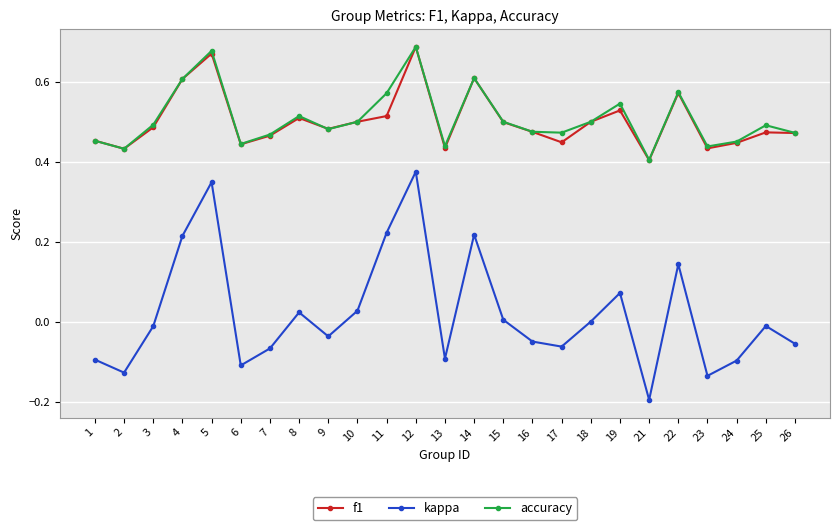

The kappa series shows -0.3 at 18. True or false?

False